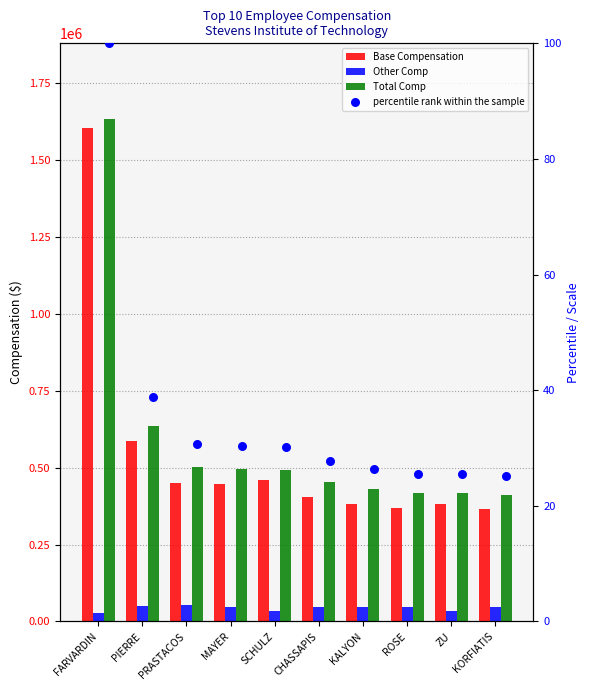

Which series has the largest total across all categories?

Total Comp